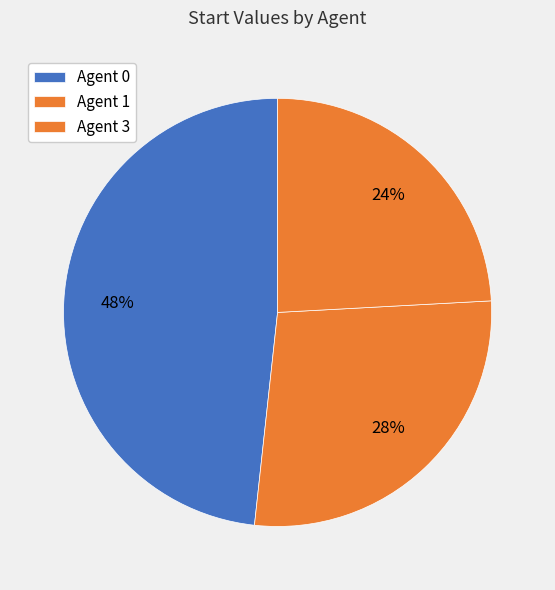

To the nearest percent, what is the average slice percentage?

33%